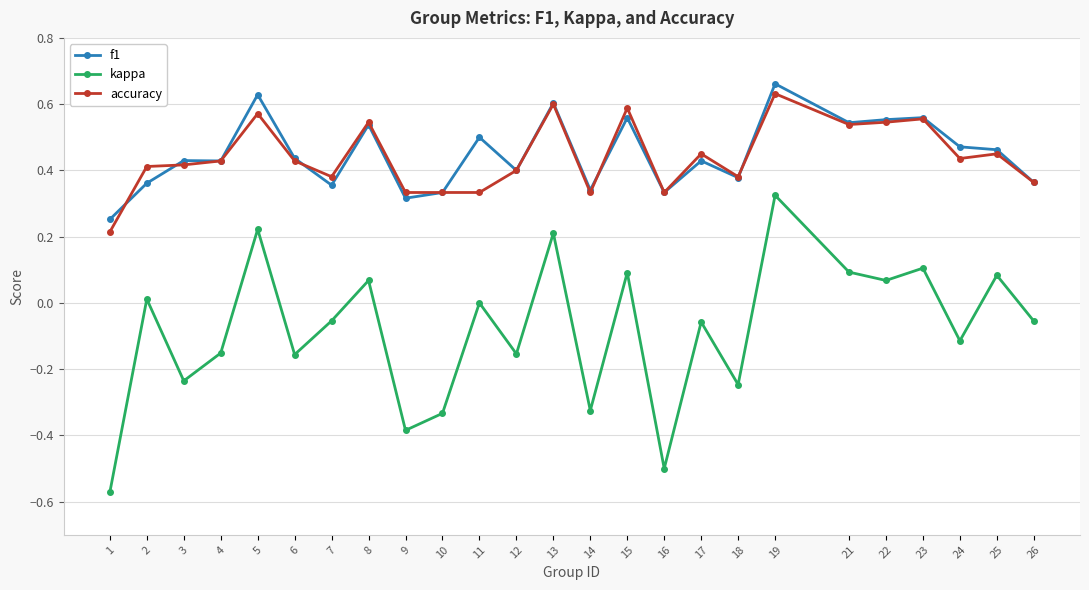

How many interior local valleys does the kappa series have?

9